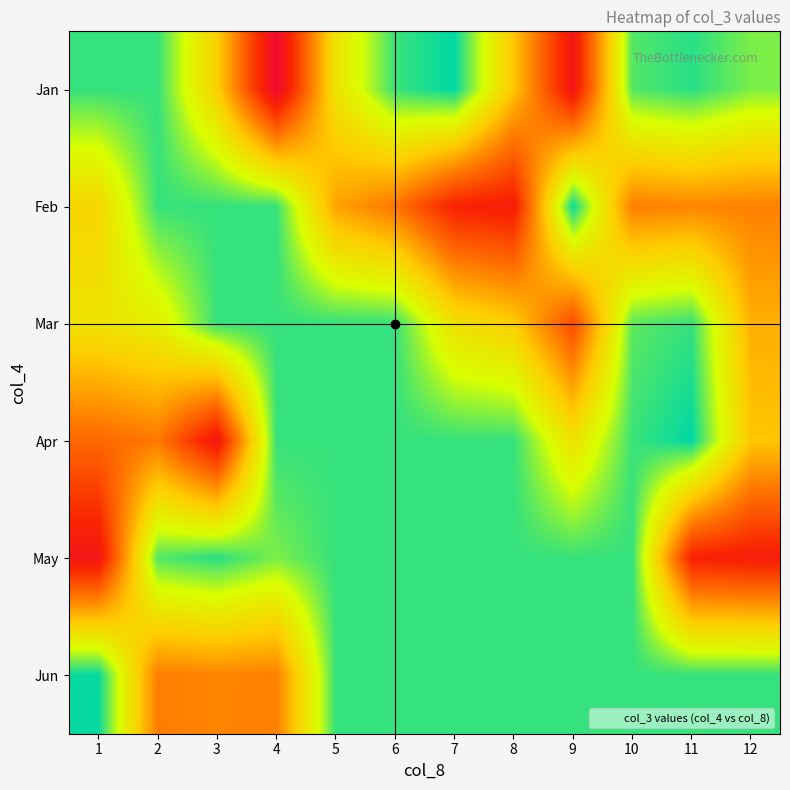

Rank the series by their maximum value, from highest to lowest.

Jan, Apr, Feb, Jun, May, Mar